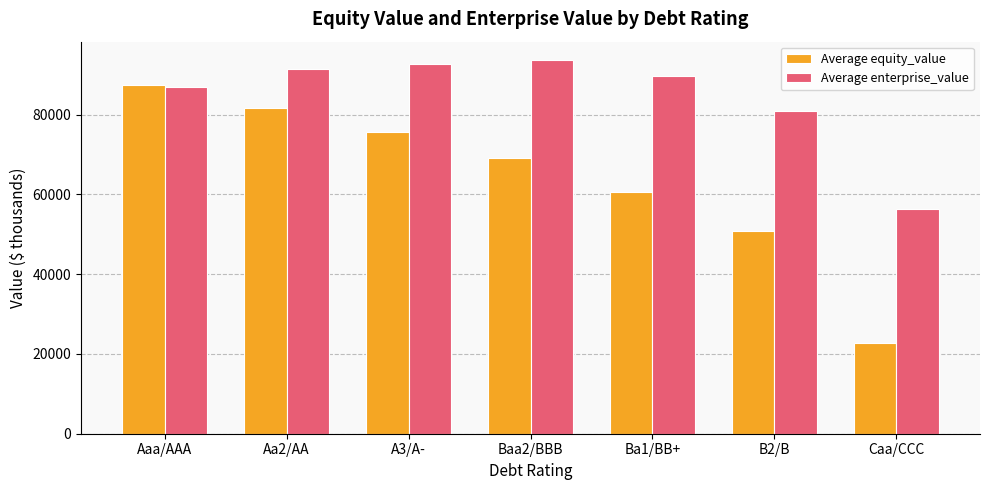

What is the minimum value shown in the chart?

22652.1